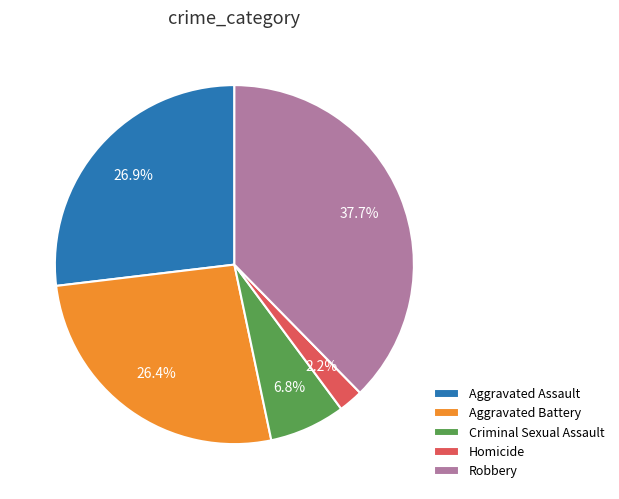

Which slice is the smallest?

Homicide